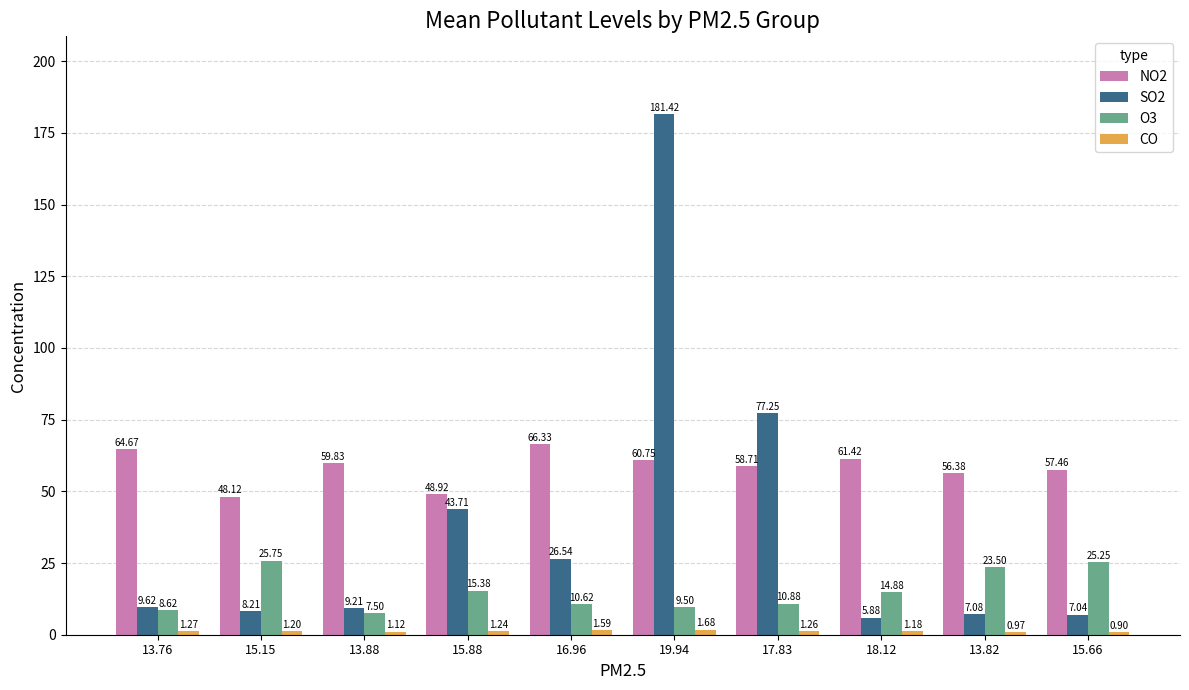

List the labels in order of SO2 value, smallest first.

18.12, 15.66, 13.82, 15.15, 13.88, 13.76, 16.96, 15.88, 17.83, 19.94